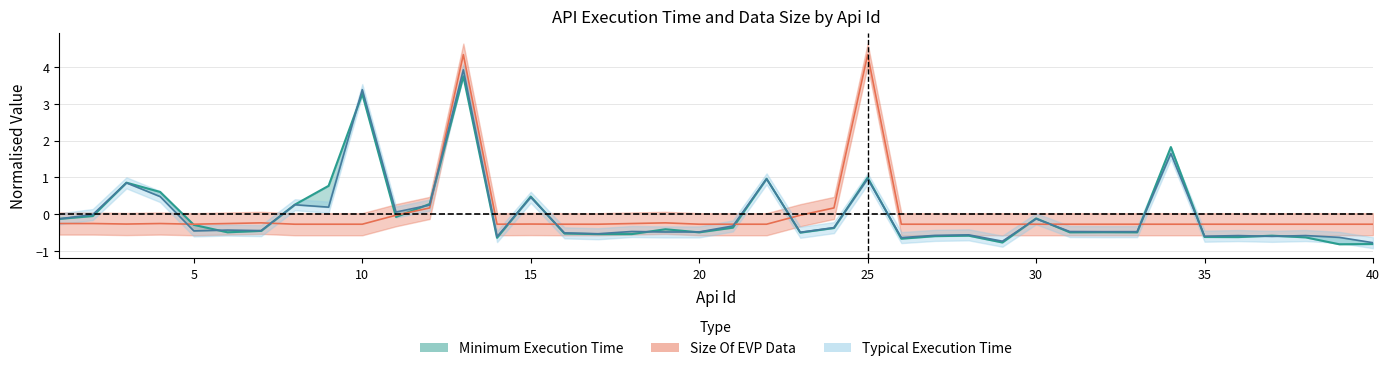

What is the value of the Typical Execution Time point at the 14th from the left?

-0.6